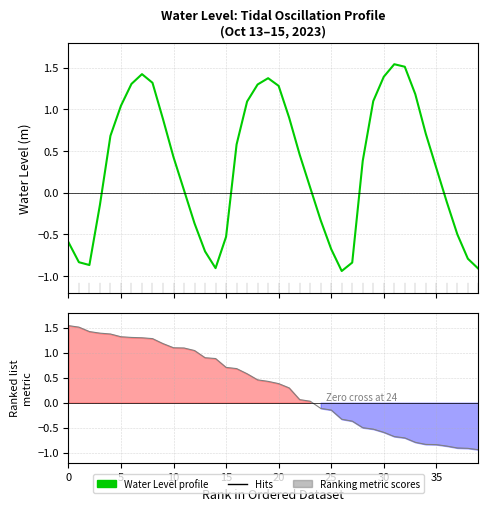

What is the label of the 8th point from the right?

32